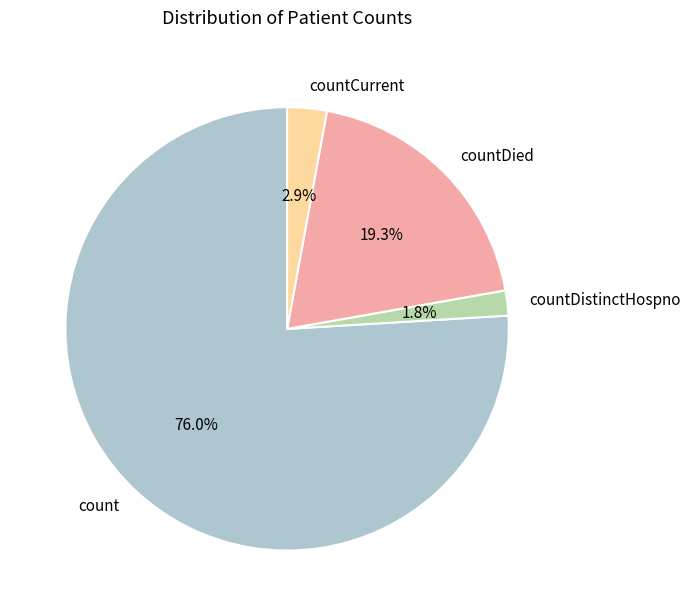

To the nearest percent, what is the average slice percentage?

25%